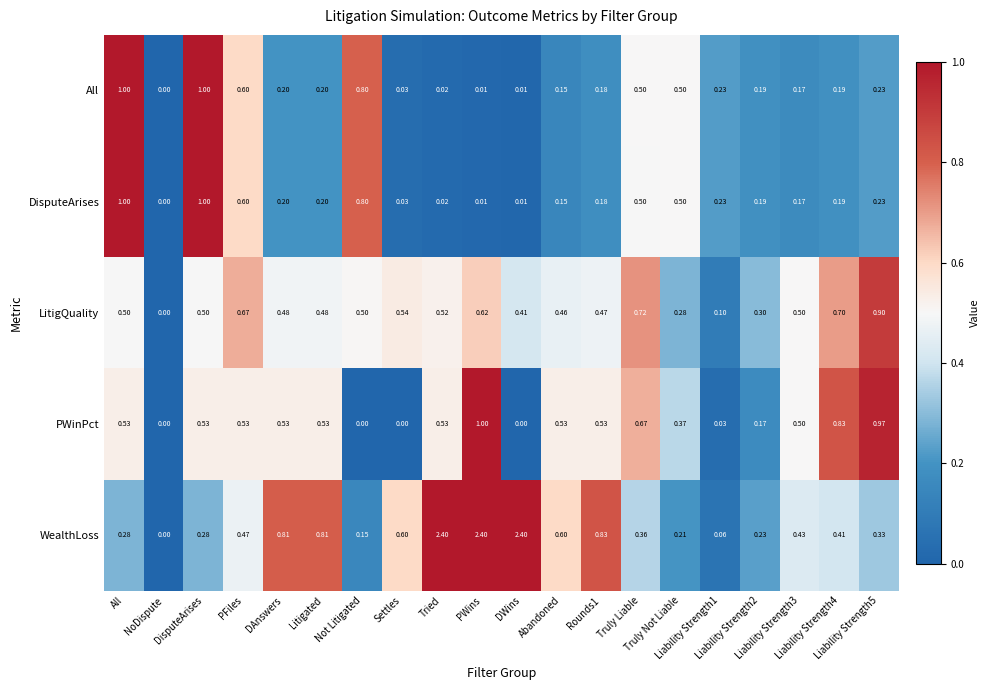

What is the maximum value shown in the chart?

2.4